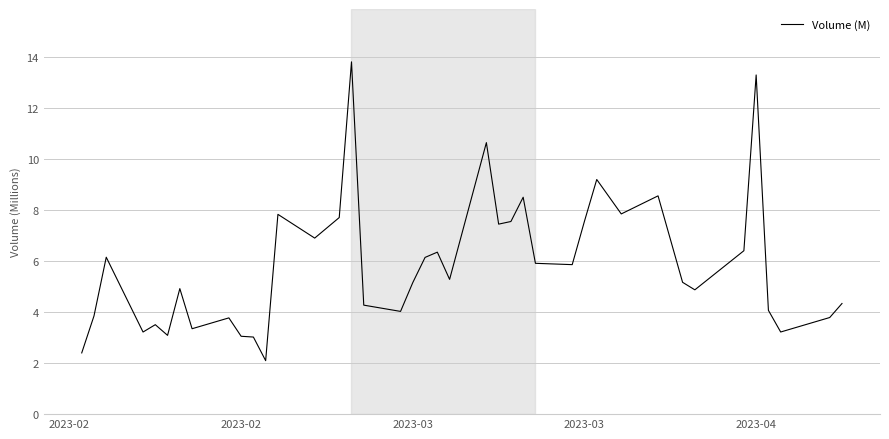

What is the difference between the maximum and minimum values?

11.7